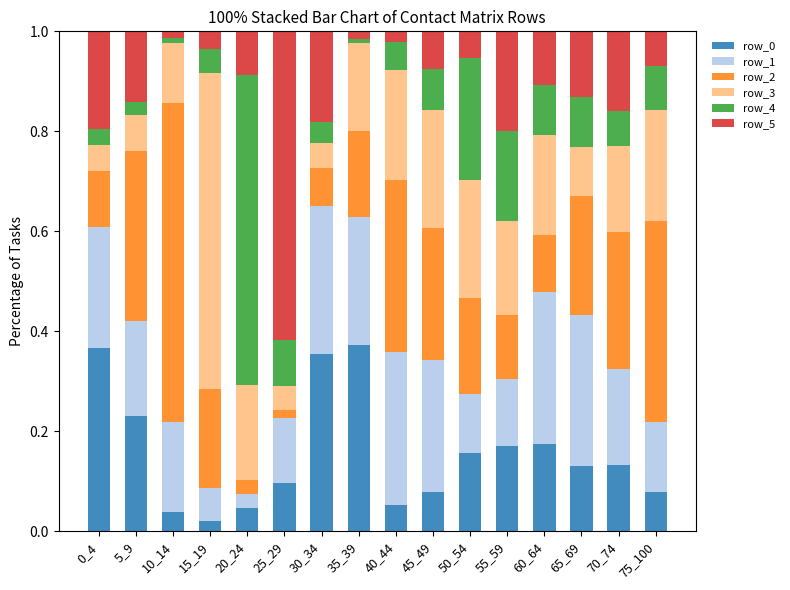

True or false: row_0 has a value of 0.0 at 10_14.

True